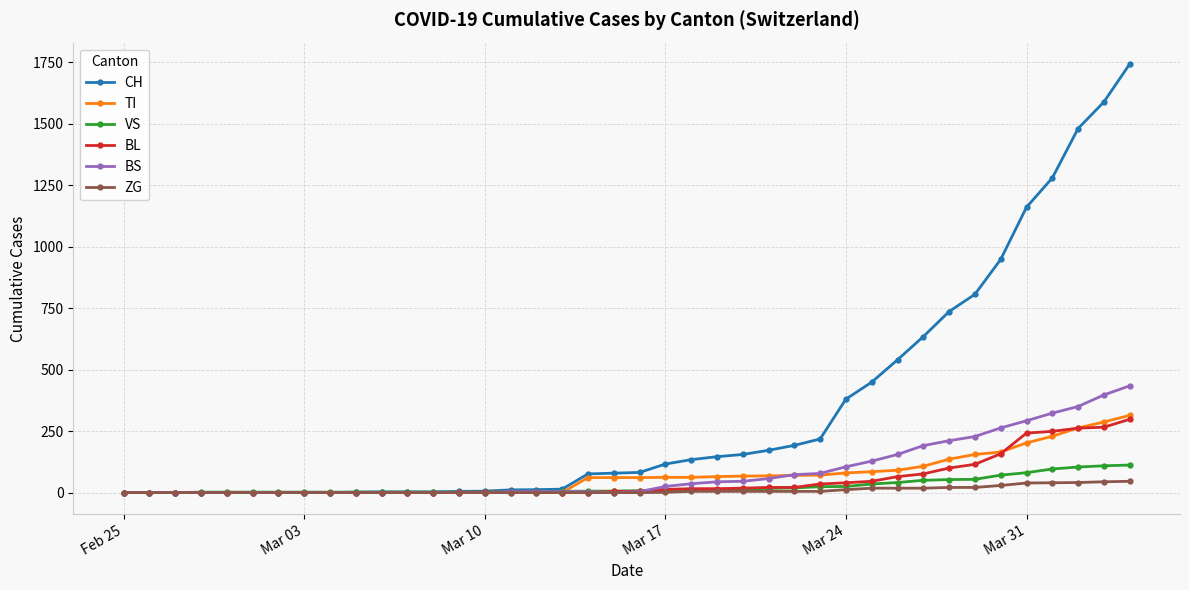

Which series has the widest spread of values?

CH